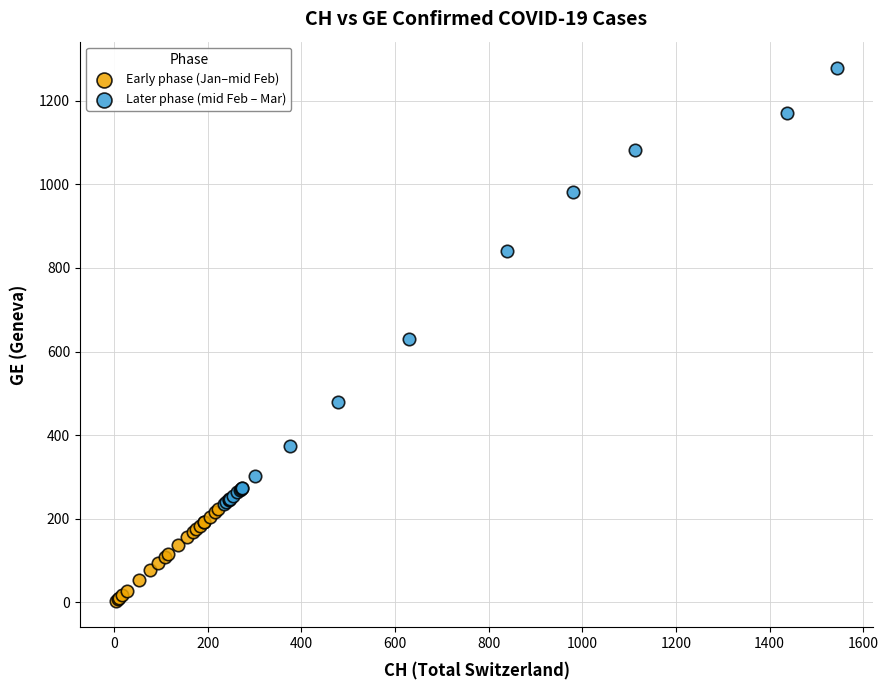

What are all the series names shown in the legend?

Early phase (Jan–mid Feb), Later phase (mid Feb – Mar)